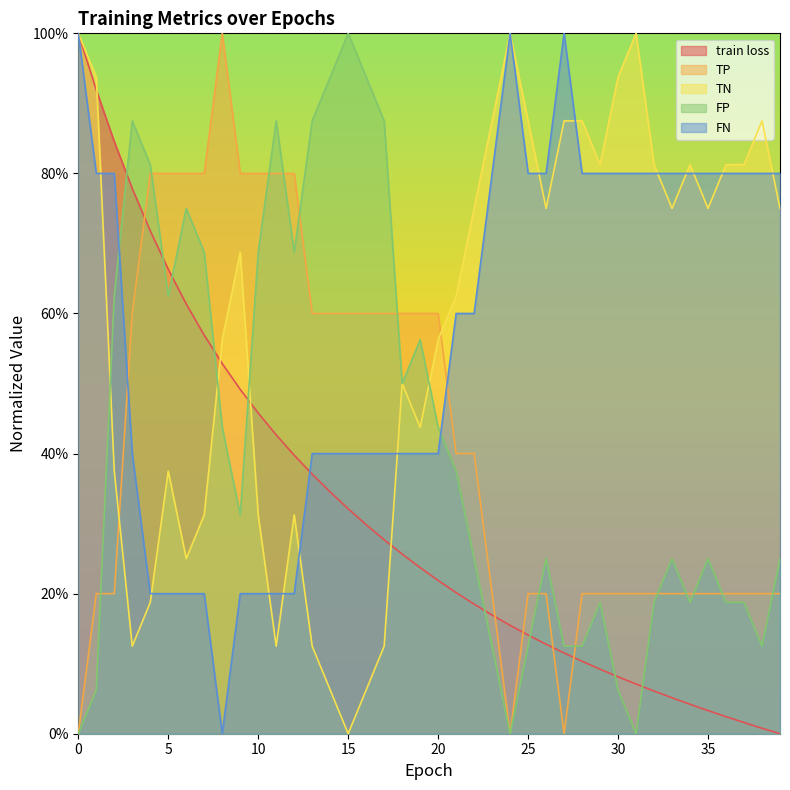

Where is the first local minimum for TP?

24